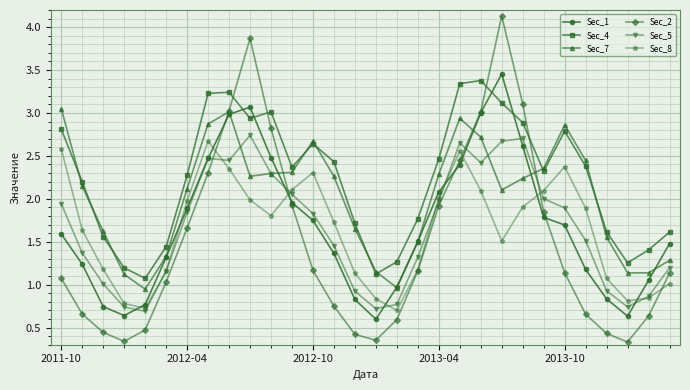

What is the value of the Sec_4 point at the 24th from the left?

2.3